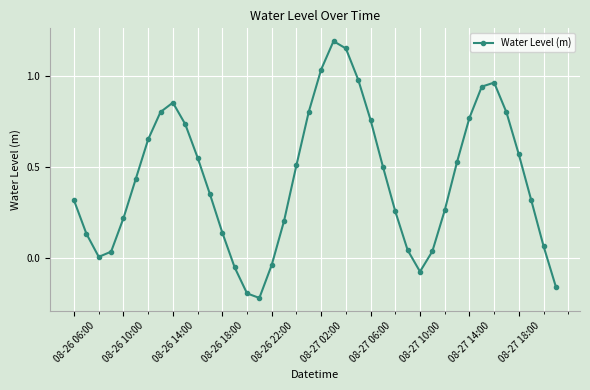

Count the number of categories in the chart.

40